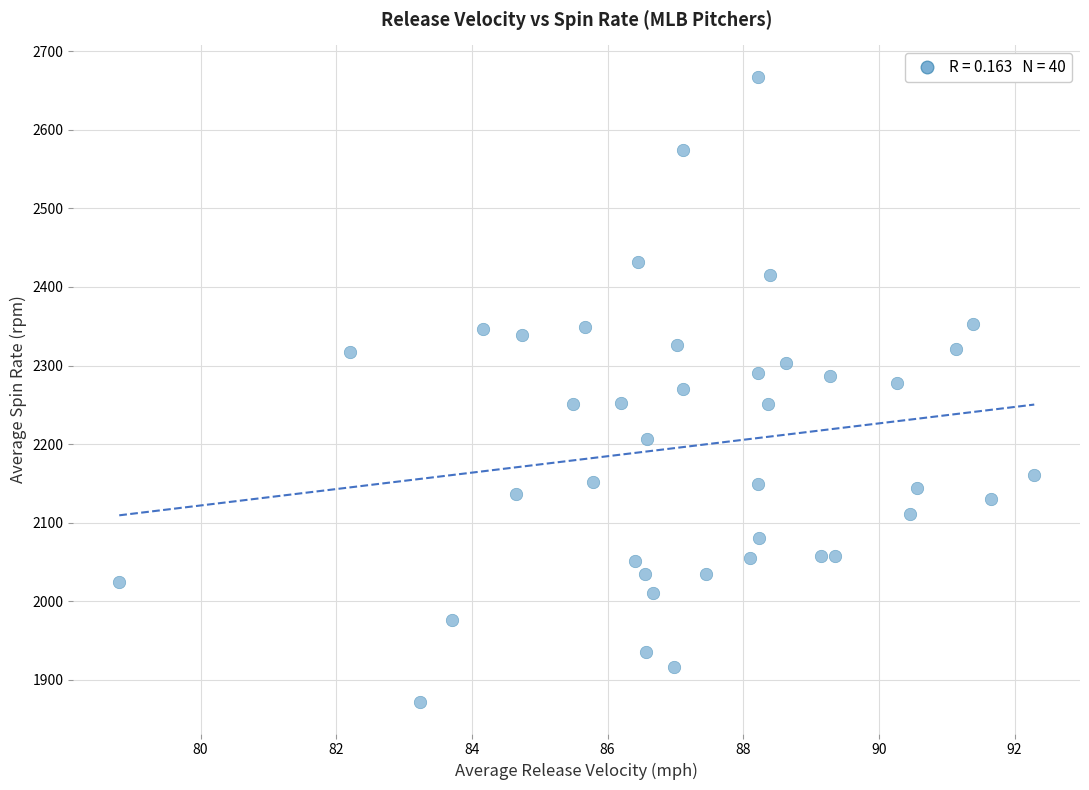

What is the range of Y values (max minus min)?

796.3